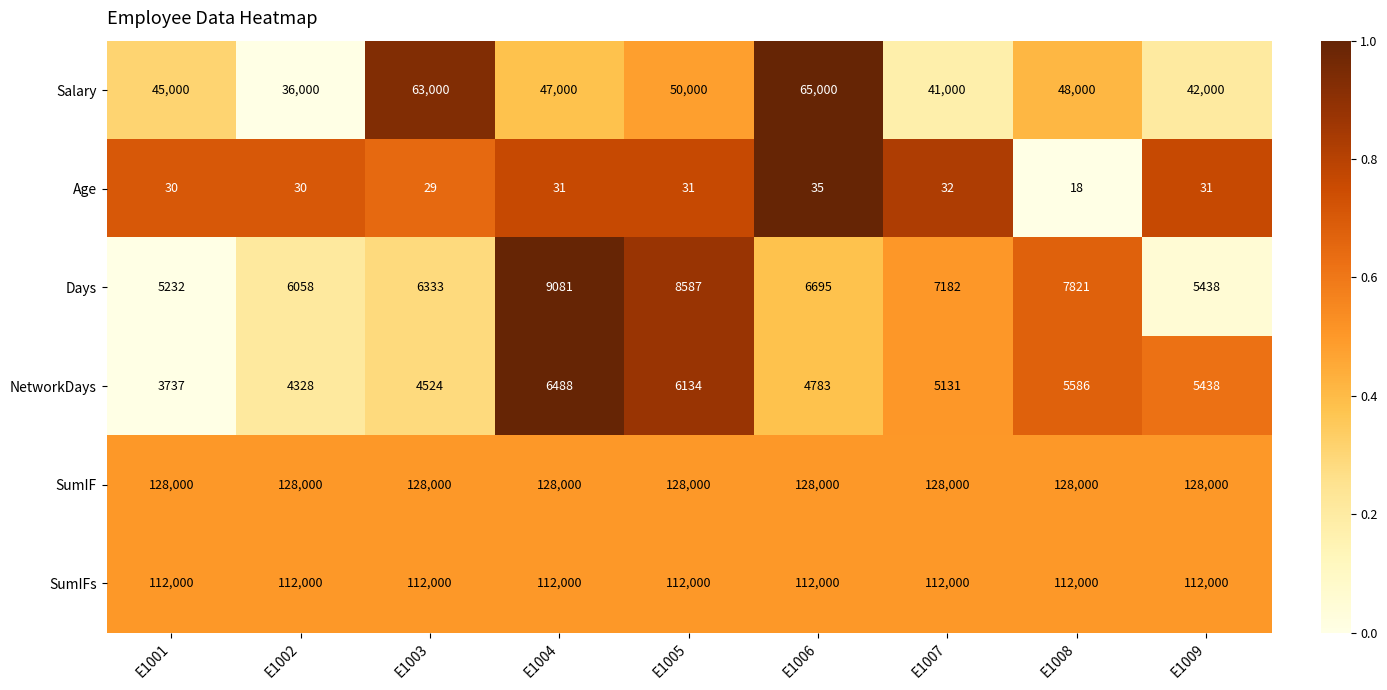

What is the spread (max minus min) of values at E1001?

127970